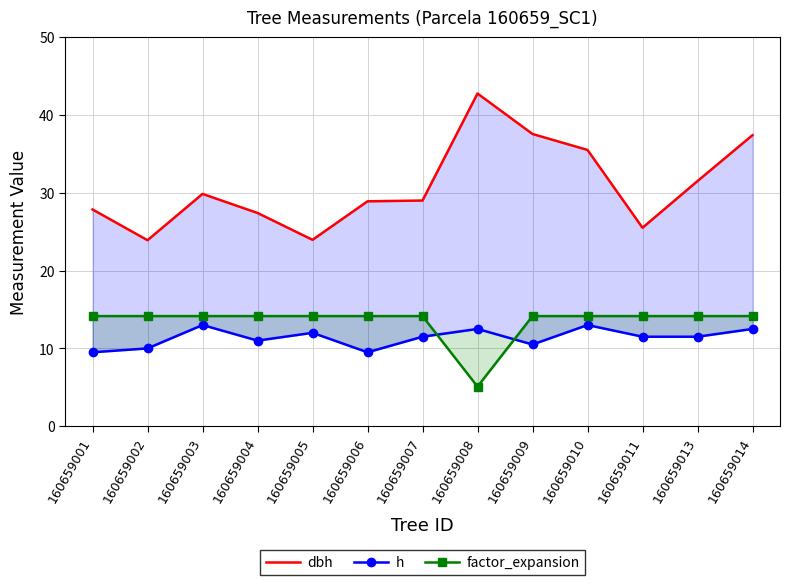

Which series has the widest spread of values?

dbh